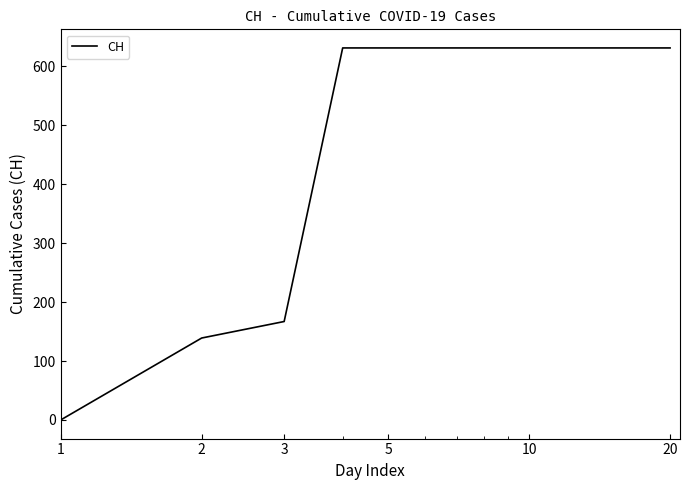

How many lines are shown in the chart?

1